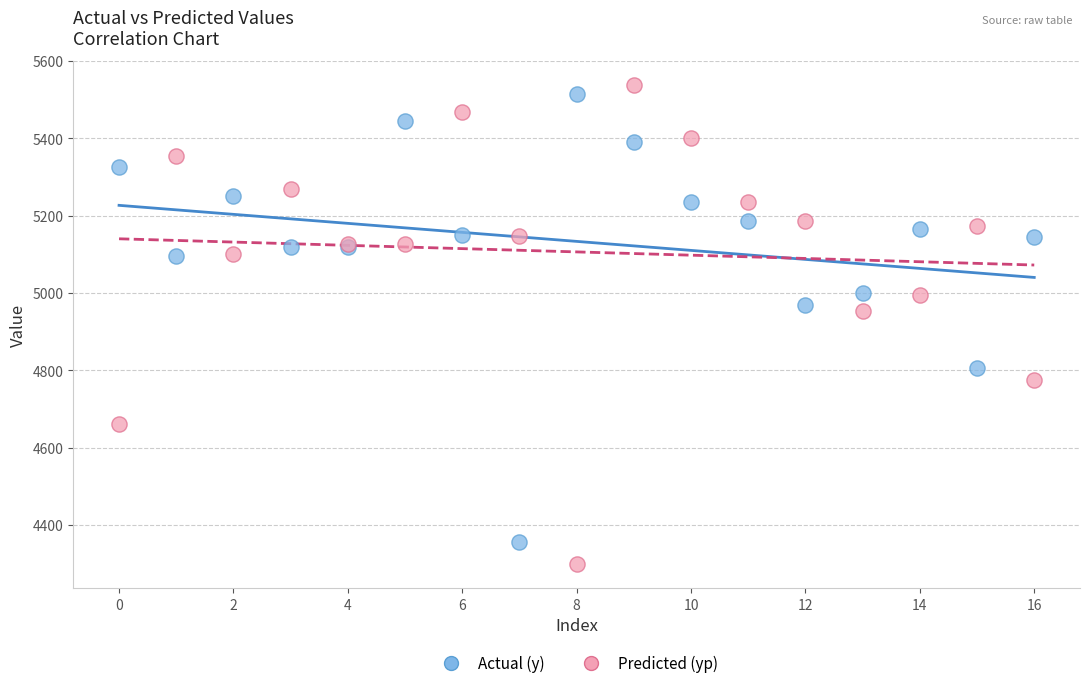

In the Predicted (yp) series, what Y value is closest to 4918?

4952.4